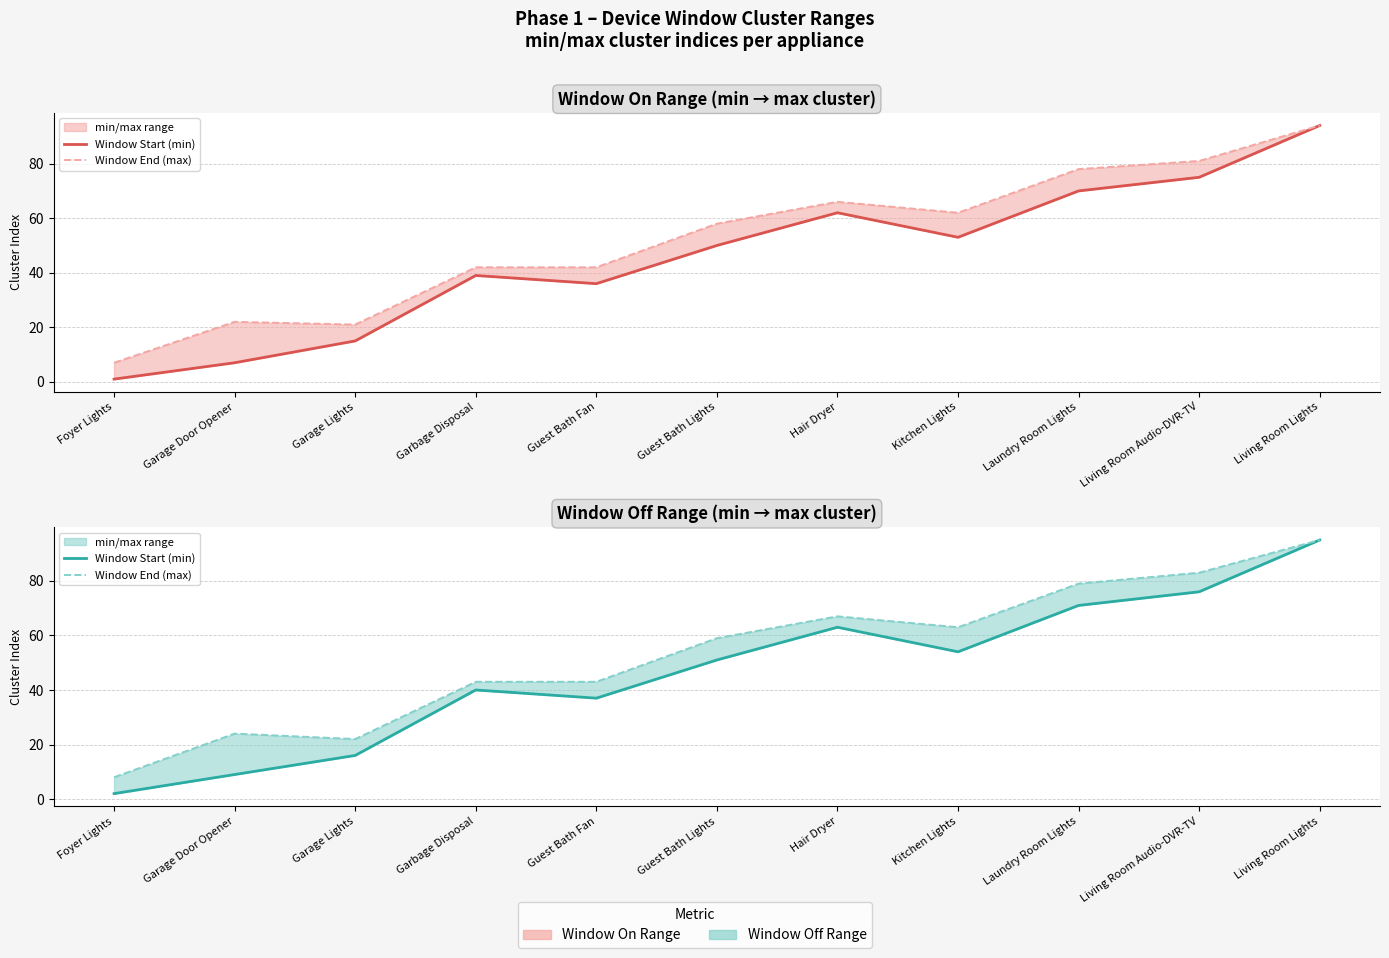

True or false: Window Start (min) and Window End (max) intersect in this chart.

False